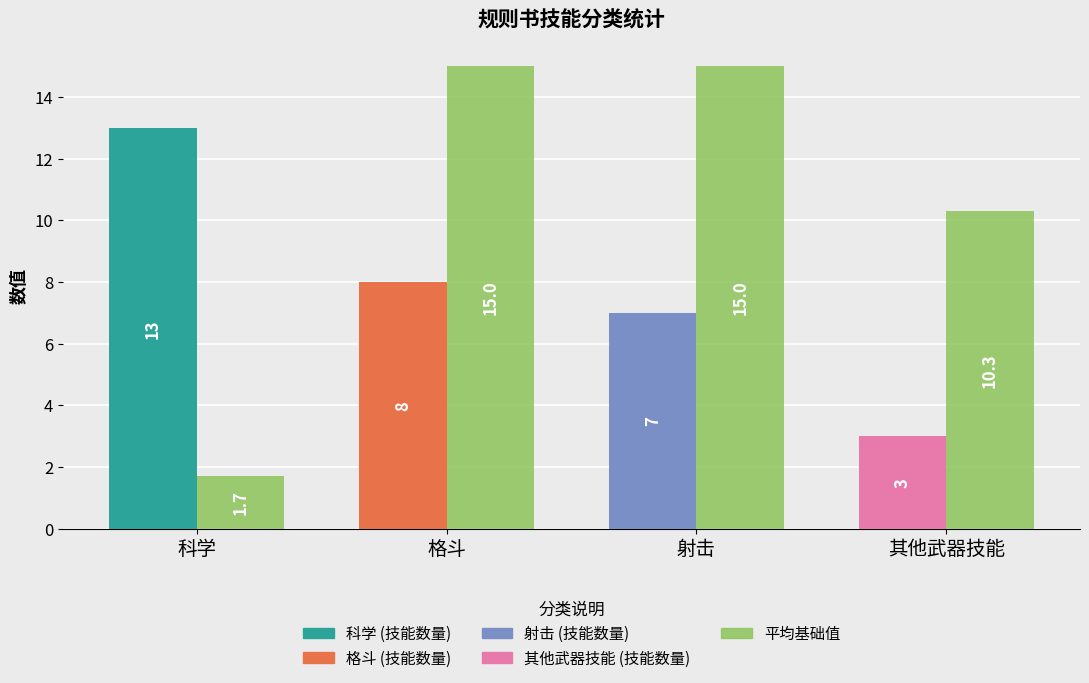

Are the bars grouped side by side (vs. stacked)?

Yes